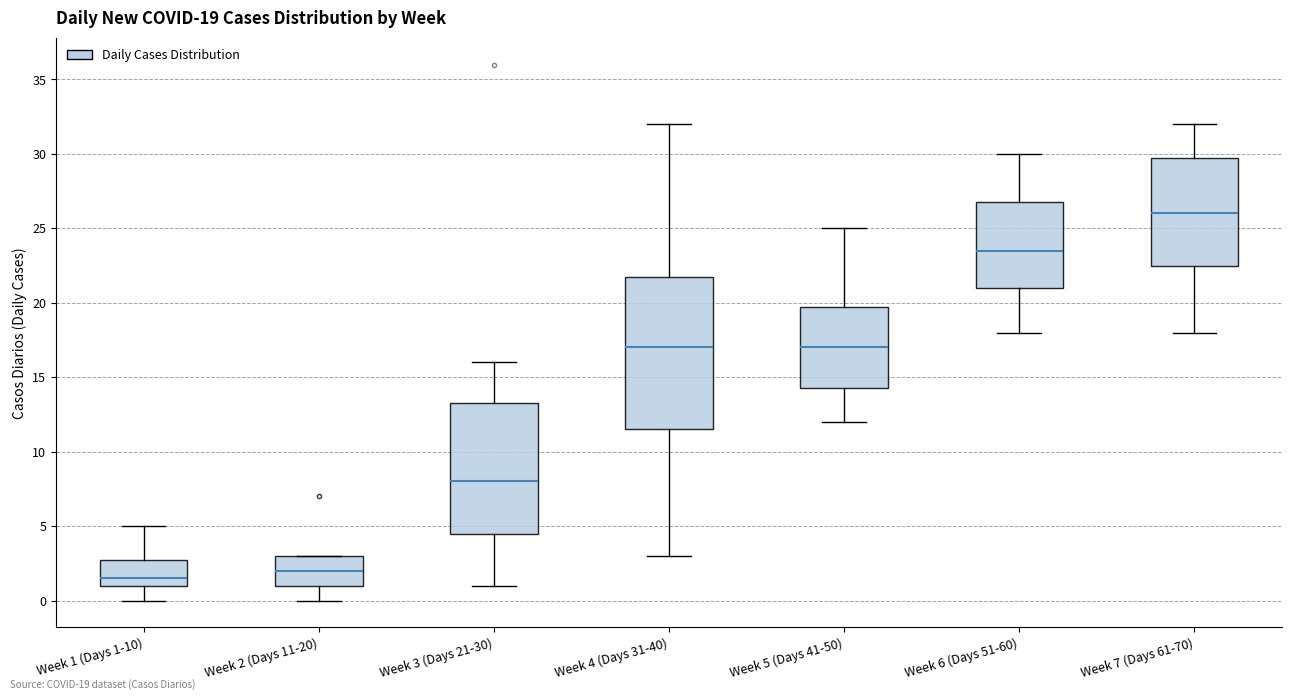

Which box has the highest median line?

Week 7 (Days 61-70)